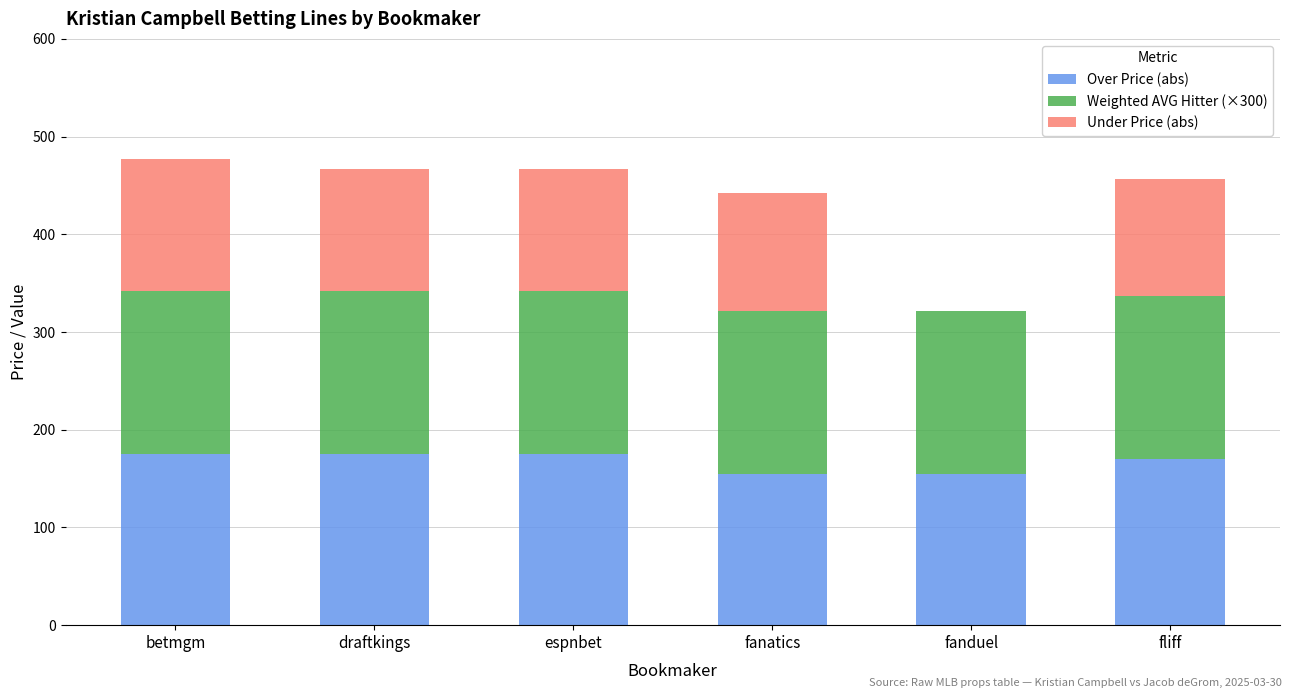

What is the total value across all series at espnbet?

466.8